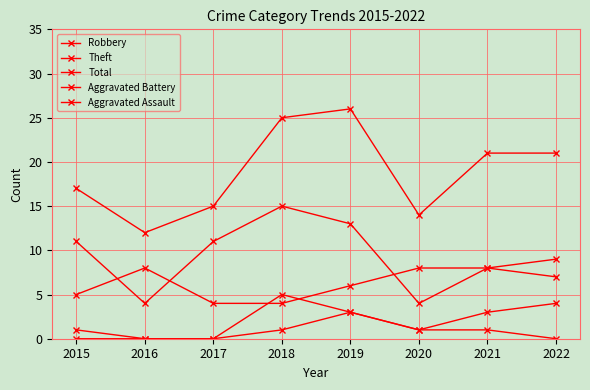

What is the sum of all Aggravated Assault values?

6